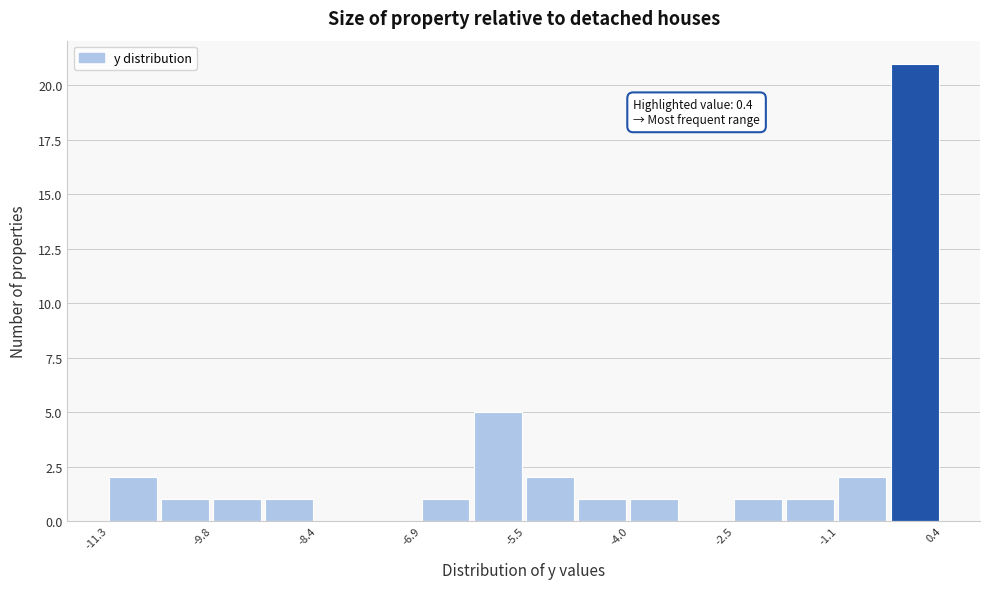

Around what value on the x-axis is the tallest bar? Give the approximate position of its centre, as read against the axis.

0.0